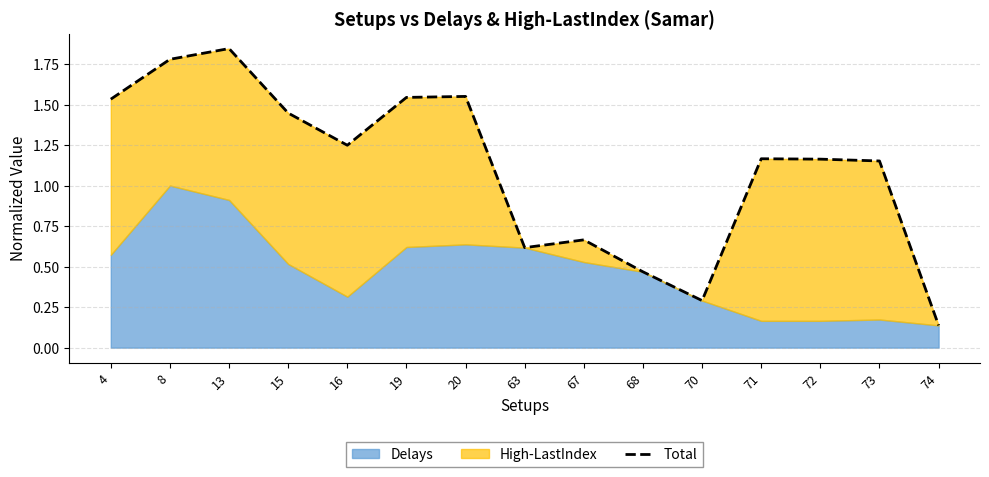

At which category does the chart reach its peak across all series?

13